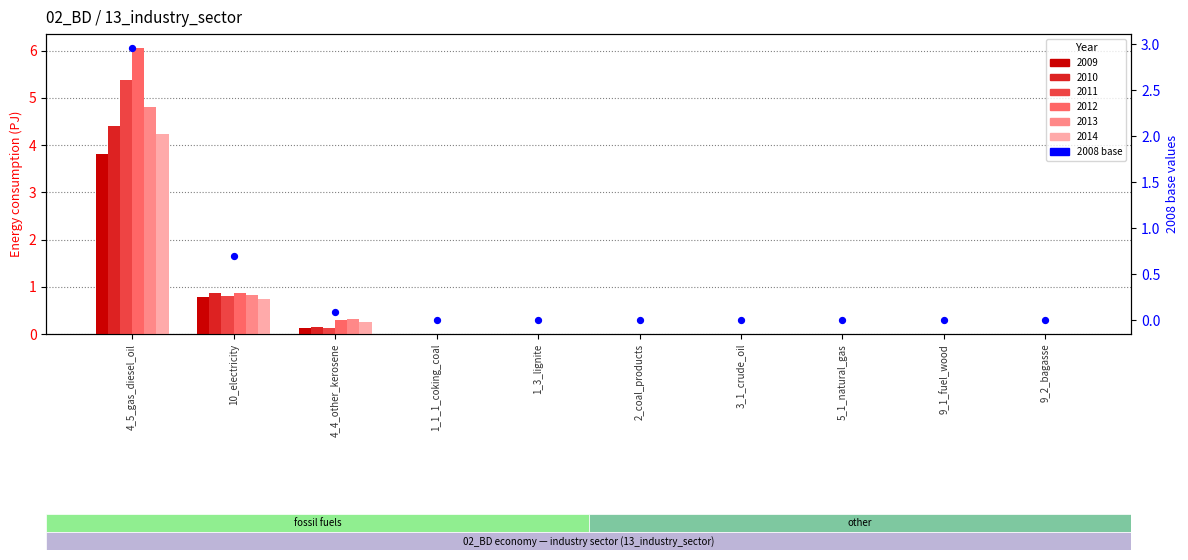

What is the change in value from 4_4_other_kerosene to 1_1_1_coking_coal?

-0.1